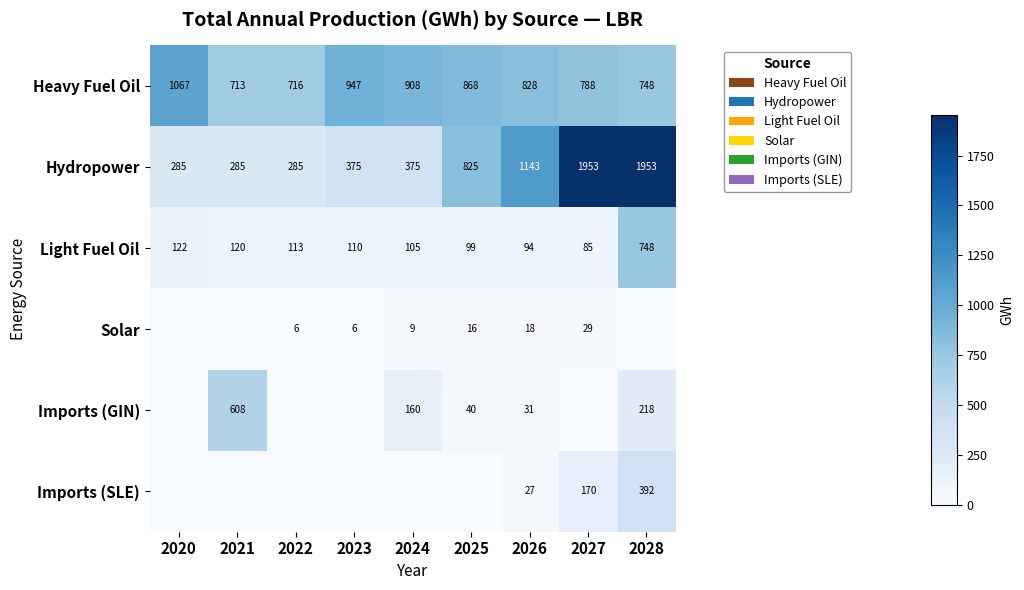

At 2026, list the series in order from smallest to largest.

Solar, Imports (SLE), Imports (GIN), Light Fuel Oil, Heavy Fuel Oil, Hydropower